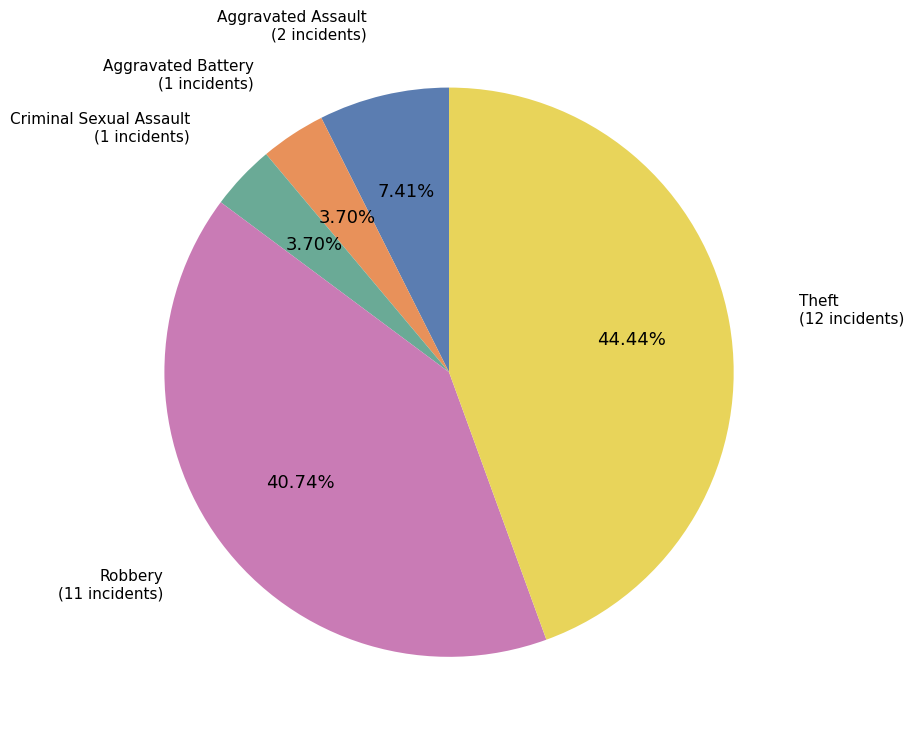

Does any single category account for the majority?

No